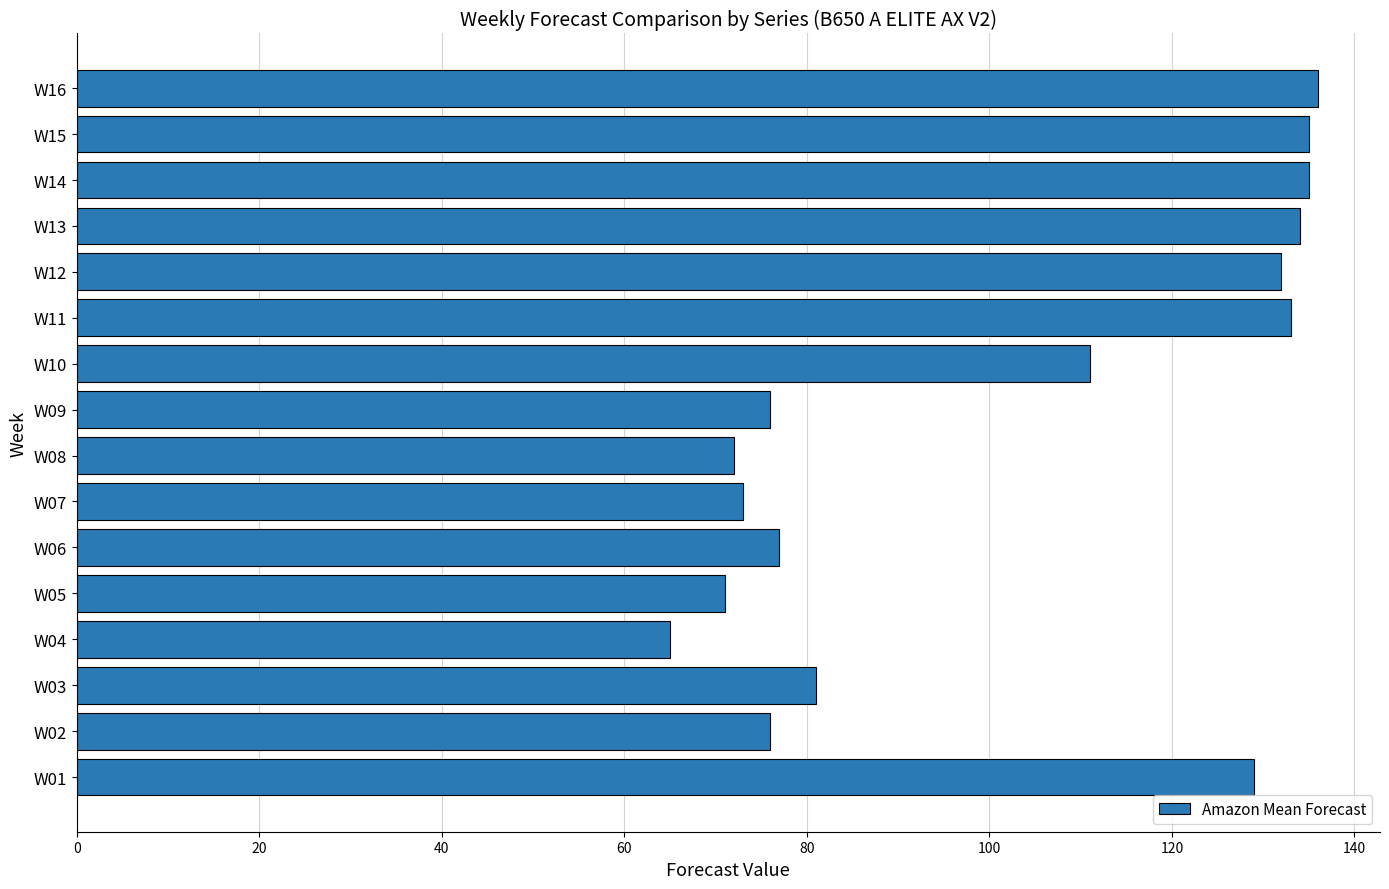

How many data points are less than 111?

8